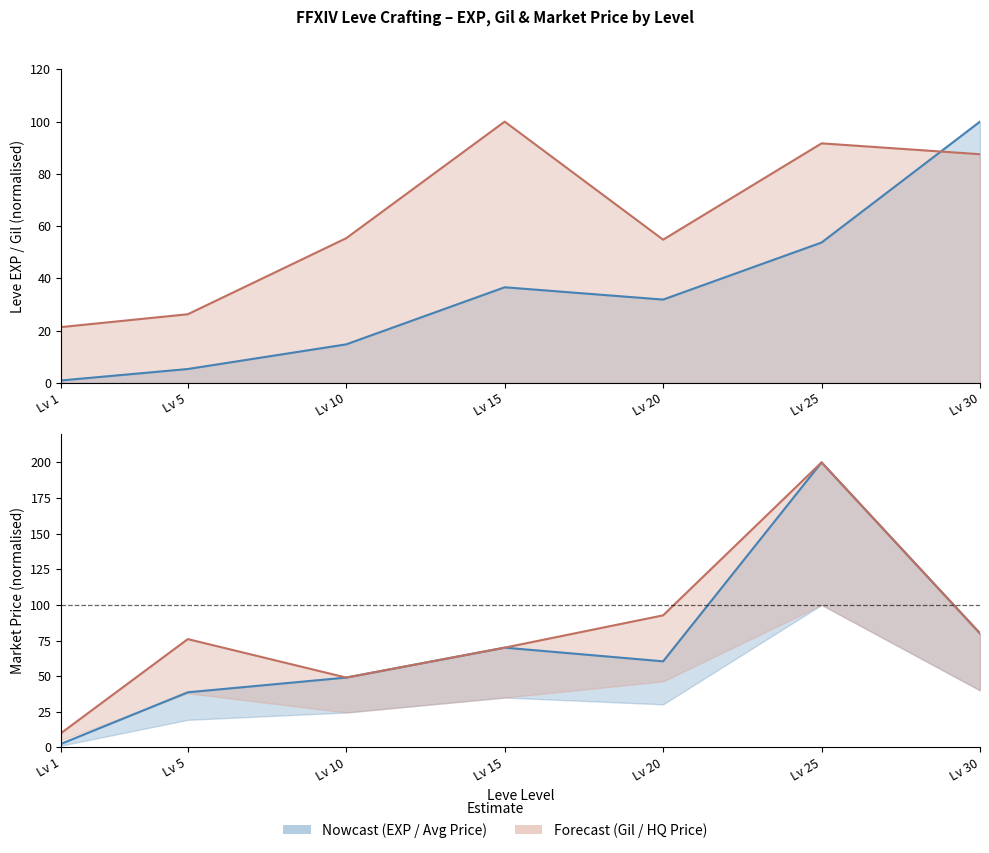

How many lines are shown in the chart?

2